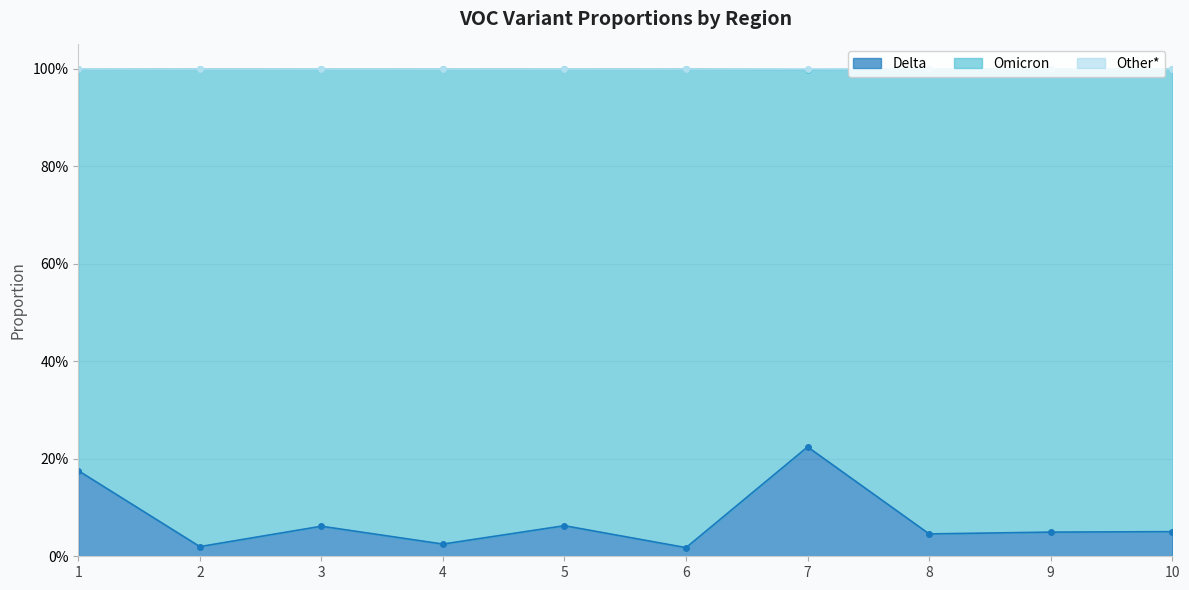

True or false: Other* and Delta cross at least once.

False